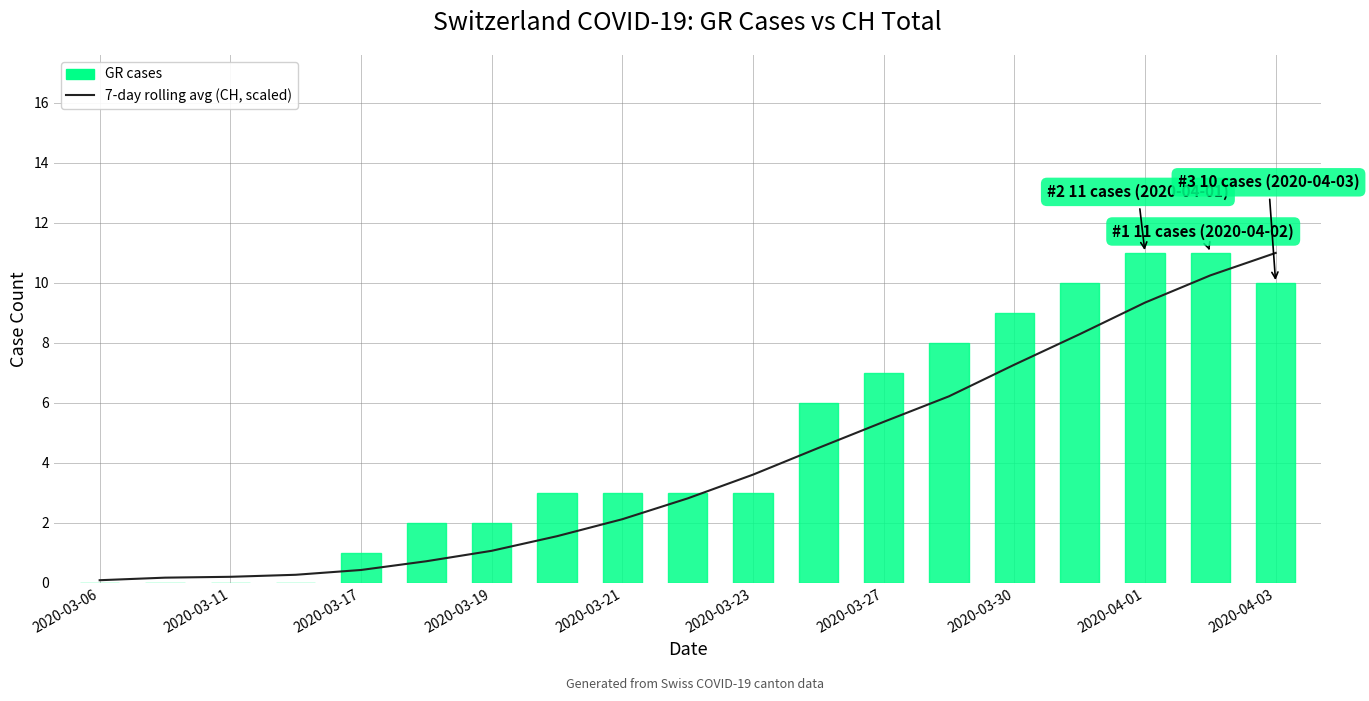

Is it true that 7-day rolling avg (CH, scaled) equals 3.1 at 2020-03-21?

False